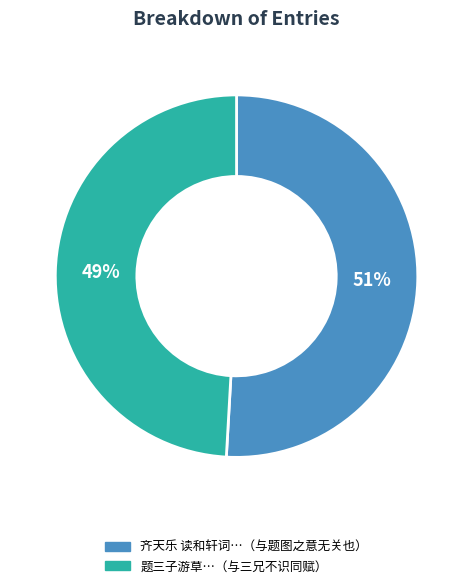

Is there a majority slice in this chart?

Yes